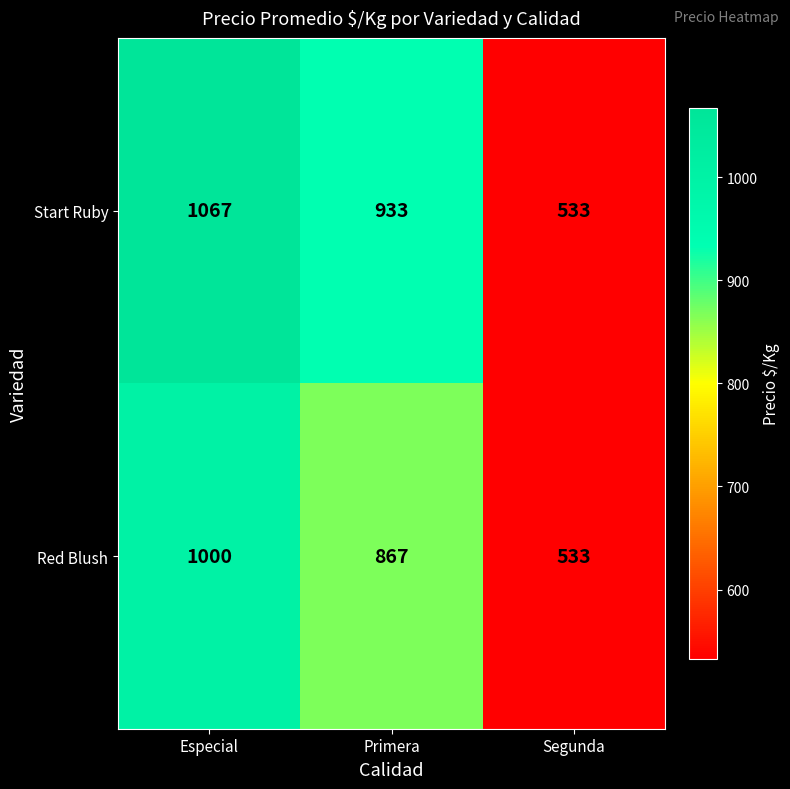

Reading left to right, extract all data points from this chart.

Start Ruby: 1067	933	533
Red Blush: 1000	867	533